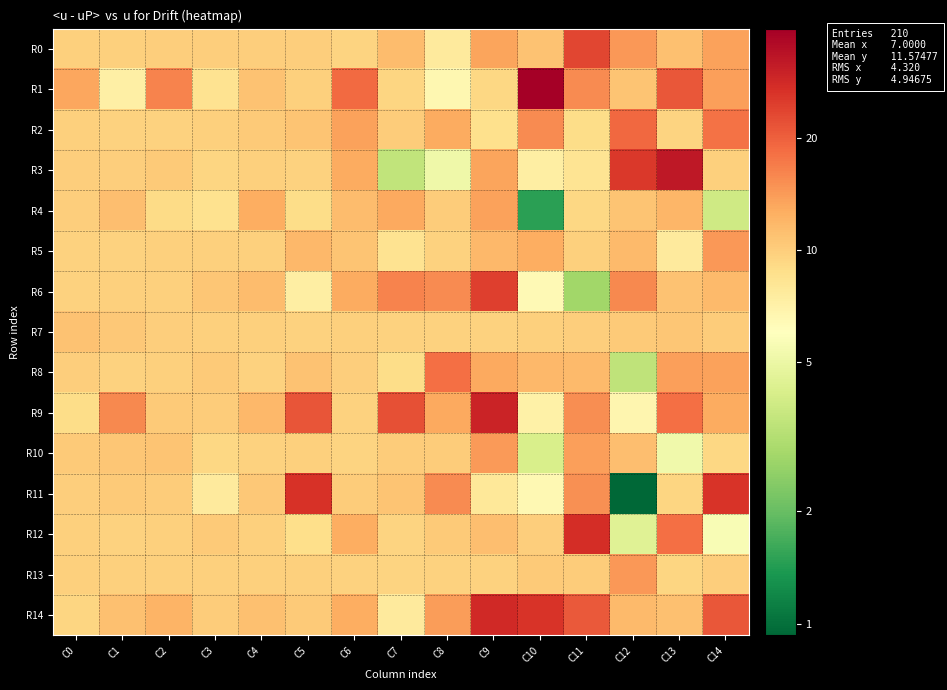

Reading left to right, transcribe all the data shown in this chart.

R0: C0=9.9	C1=9.9	C2=10.0	C3=10.0	C4=9.9	C5=10.0	C6=9.6	C7=11.3	C8=7.7	C9=13.4	C10=10.9	C11=23.2	C12=14.4	C13=11.1	C14=13.6
R1: C0=13.2	C1=7.2	C2=16.1	C3=8.4	C4=10.9	C5=9.9	C6=18.7	C7=9.4	C8=6.6	C9=9.2	C10=39.1	C11=15.6	C12=10.7	C13=20.9	C14=13.7
R2: C0=9.9	C1=9.7	C2=9.7	C3=9.9	C4=10.3	C5=10.7	C6=13.6	C7=10.1	C8=12.8	C9=8.6	C10=15.5	C11=8.9	C12=19.1	C13=9.5	C14=17.8
R3: C0=9.9	C1=10.0	C2=10.3	C3=9.4	C4=9.9	C5=9.6	C6=12.8	C7=3.5	C8=5.2	C9=13.4	C10=7.4	C11=8.3	C12=25.4	C13=32.3	C14=9.9
R4: C0=10.0	C1=11.2	C2=9.1	C3=8.5	C4=12.6	C5=8.9	C6=11.4	C7=13.1	C8=10.1	C9=13.5	C10=1.5	C11=9.3	C12=10.8	C13=11.9	C14=3.9
R5: C0=9.7	C1=9.7	C2=9.8	C3=9.8	C4=9.9	C5=11.7	C6=10.8	C7=8.4	C8=9.7	C9=11.8	C10=12.6	C11=9.9	C12=11.6	C13=7.7	C14=14.4
R6: C0=9.8	C1=9.8	C2=9.9	C3=10.6	C4=11.4	C5=7.3	C6=12.7	C7=16.2	C8=15.5	C9=24.5	C10=6.4	C11=2.8	C12=15.7	C13=10.8	C14=11.6
R7: C0=10.9	C1=10.4	C2=10.0	C3=9.8	C4=9.9	C5=9.7	C6=9.8	C7=9.7	C8=9.7	C9=9.7	C10=9.8	C11=10.0	C12=10.2	C13=10.5	C14=10.1
R8: C0=10.0	C1=9.6	C2=9.8	C3=10.2	C4=9.7	C5=11.0	C6=10.0	C7=8.8	C8=18.2	C9=12.9	C10=11.7	C11=11.5	C12=3.5	C13=13.9	C14=13.7
R9: C0=8.9	C1=15.7	C2=10.3	C3=10.2	C4=11.7	C5=21.5	C6=9.7	C7=21.9	C8=13.0	C9=29.3	C10=7.2	C11=15.3	C12=6.7	C13=18.1	C14=12.8
R10: C0=10.3	C1=10.5	C2=10.7	C3=9.2	C4=9.7	C5=9.8	C6=9.6	C7=10.1	C8=10.1	C9=14.2	C10=4.2	C11=13.7	C12=11.2	C13=5.3	C14=9.3
R11: C0=10.0	C1=10.2	C2=10.1	C3=7.7	C4=10.4	C5=26.5	C6=10.2	C7=10.8	C8=15.4	C9=7.9	C10=6.5	C11=14.9	C12=0.9	C13=9.4	C14=26.1
R12: C0=9.8	C1=9.7	C2=9.8	C3=10.3	C4=9.9	C5=8.8	C6=12.7	C7=9.6	C8=10.3	C9=11.3	C10=10.0	C11=27.3	C12=4.5	C13=18.2	C14=5.6
R13: C0=9.8	C1=9.8	C2=9.8	C3=9.8	C4=9.8	C5=9.8	C6=9.7	C7=9.6	C8=9.7	C9=9.7	C10=10.3	C11=10.1	C12=14.4	C13=9.5	C14=10.0
R14: C0=9.5	C1=11.1	C2=12.2	C3=10.2	C4=11.0	C5=10.3	C6=12.6	C7=7.6	C8=13.9	C9=28.1	C10=26.0	C11=20.8	C12=11.5	C13=11.0	C14=21.1